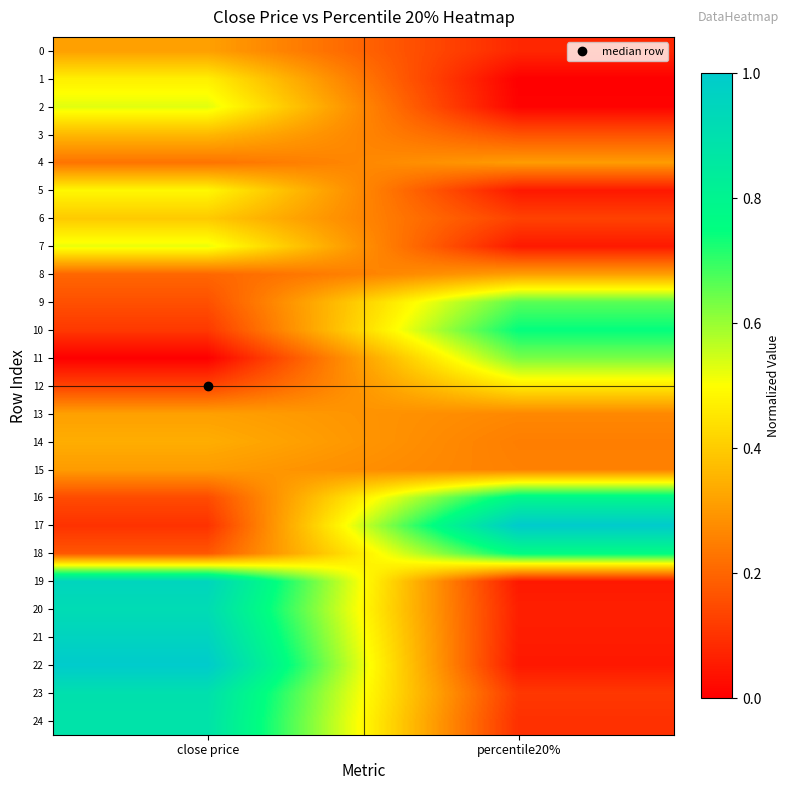

At which category is the sum across all series the highest?

close price